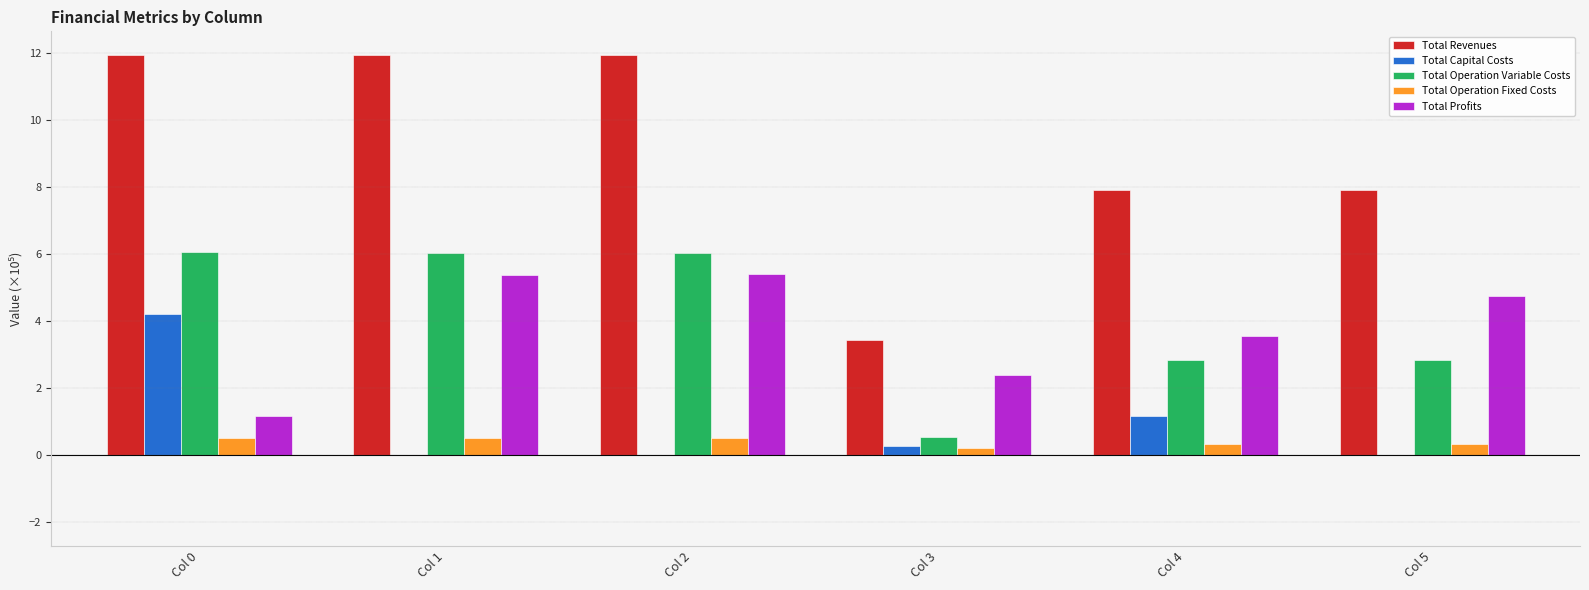

What is the difference between the Total Operation Variable Costs values at Col 3 and Col 1?

5.5